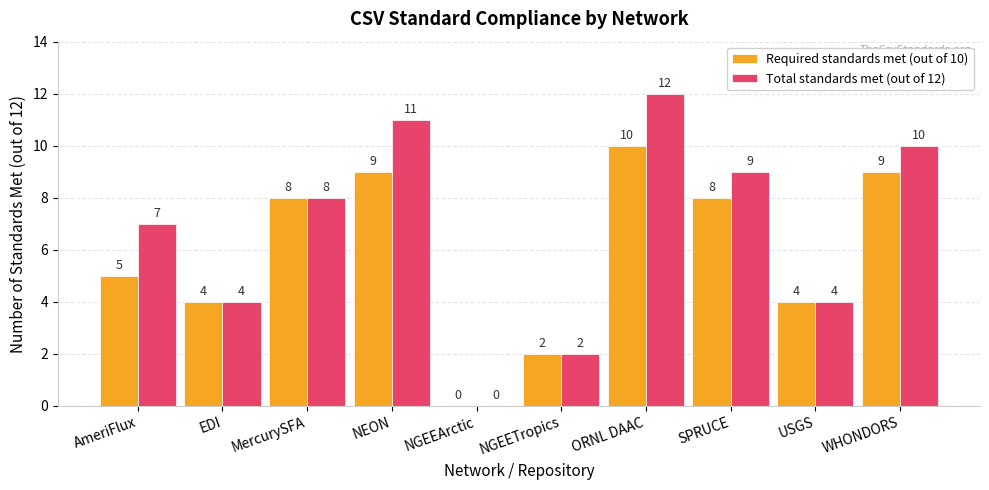

The Total standards met (out of 12) series shows 12 at ORNL DAAC. True or false?

True